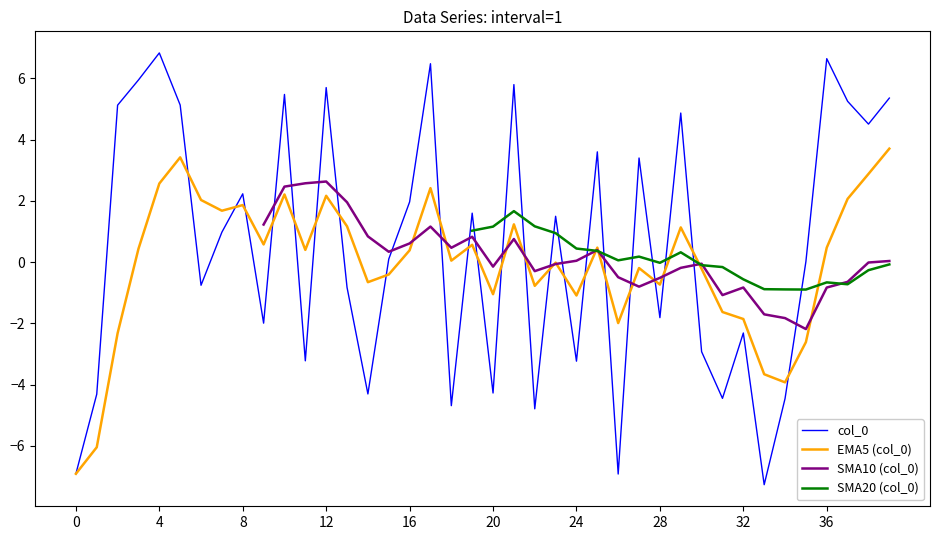

Which series has the largest total across all categories?

col_0